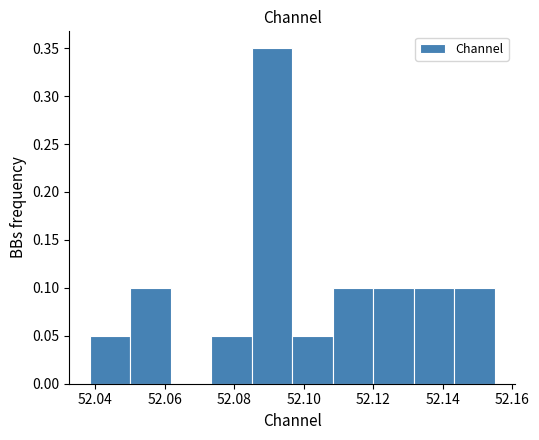

What is the height of the bar covering 52.086 to 52.096 on the x-axis? Neither the bar edges nor the heights are printed on the chart, so give them approximately, as read against the axes.

0.35